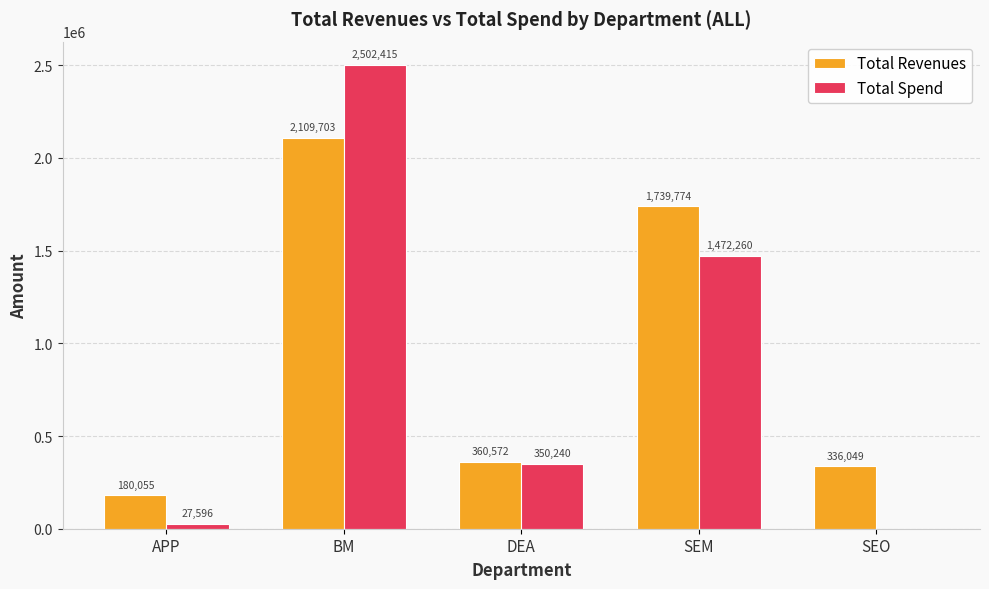

Where does the Total Revenues series first go above 360571?

BM